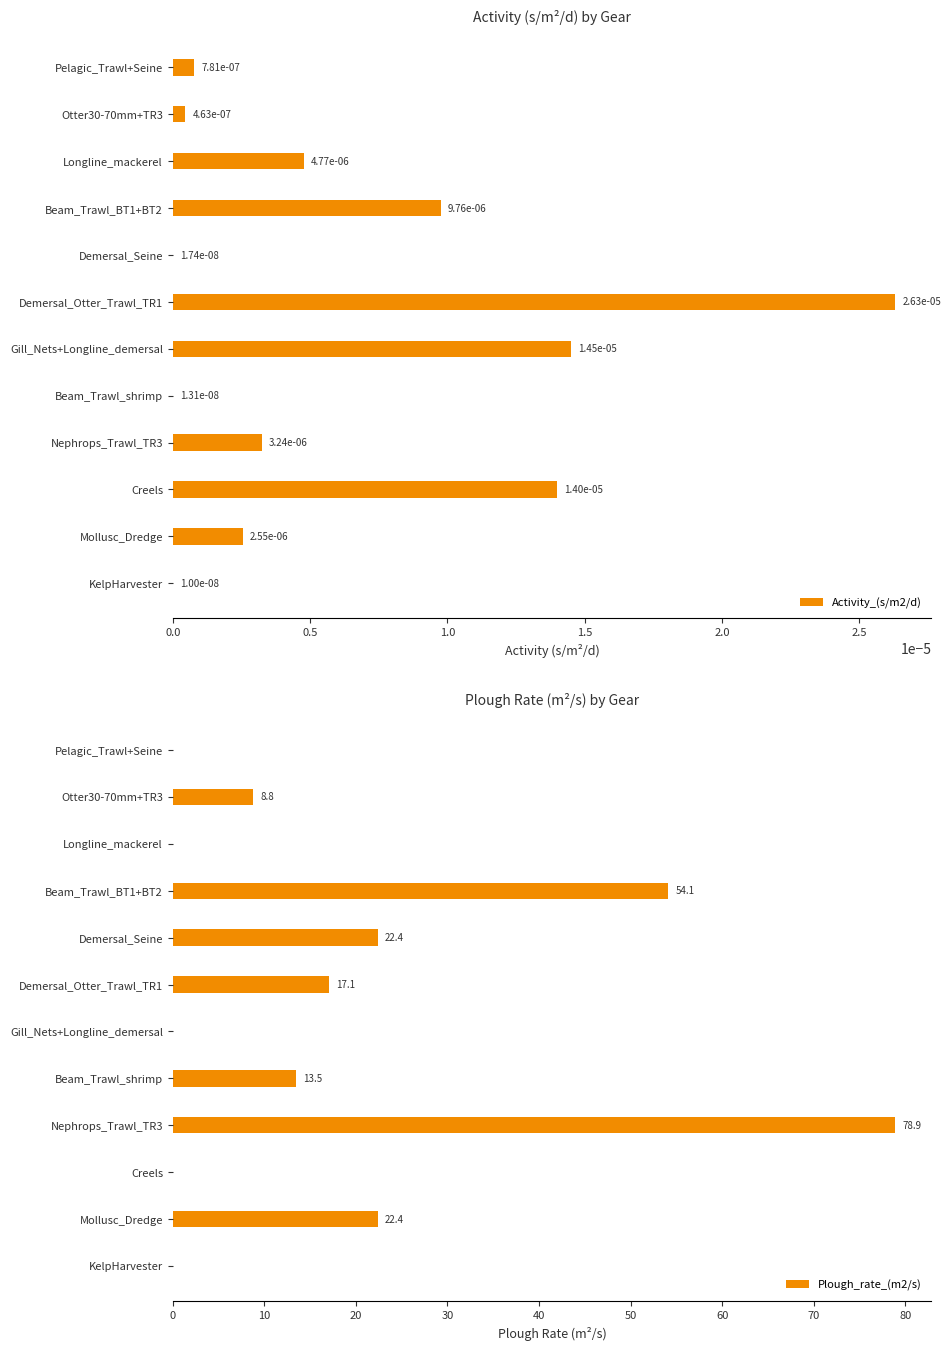

Does the chart contain stacked bars?

No